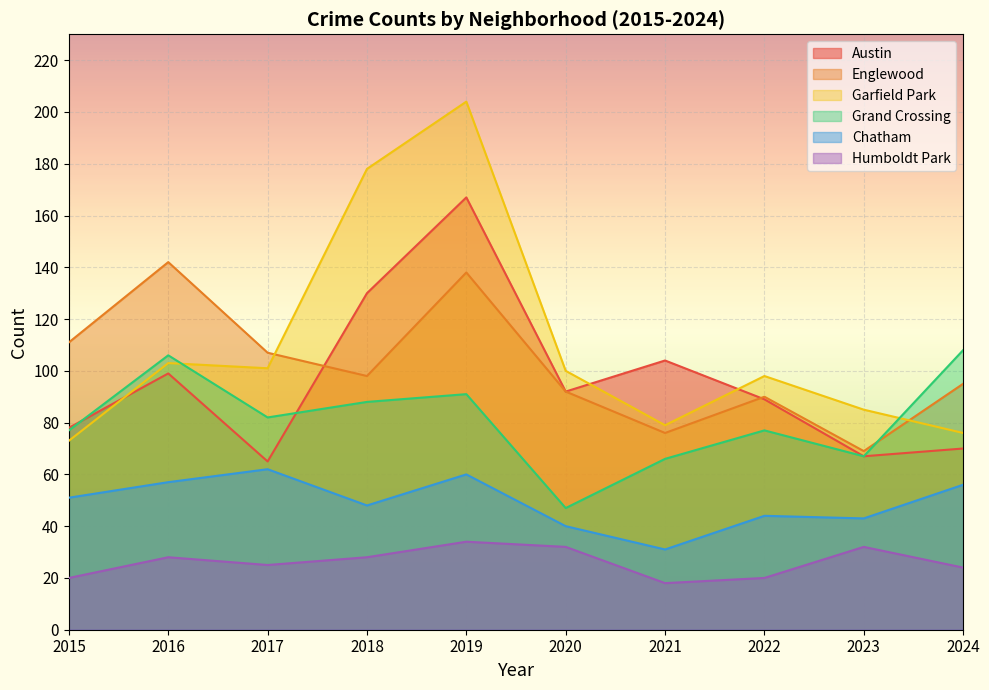

Read the Garfield Park value at 2022, to the nearest 5.

100